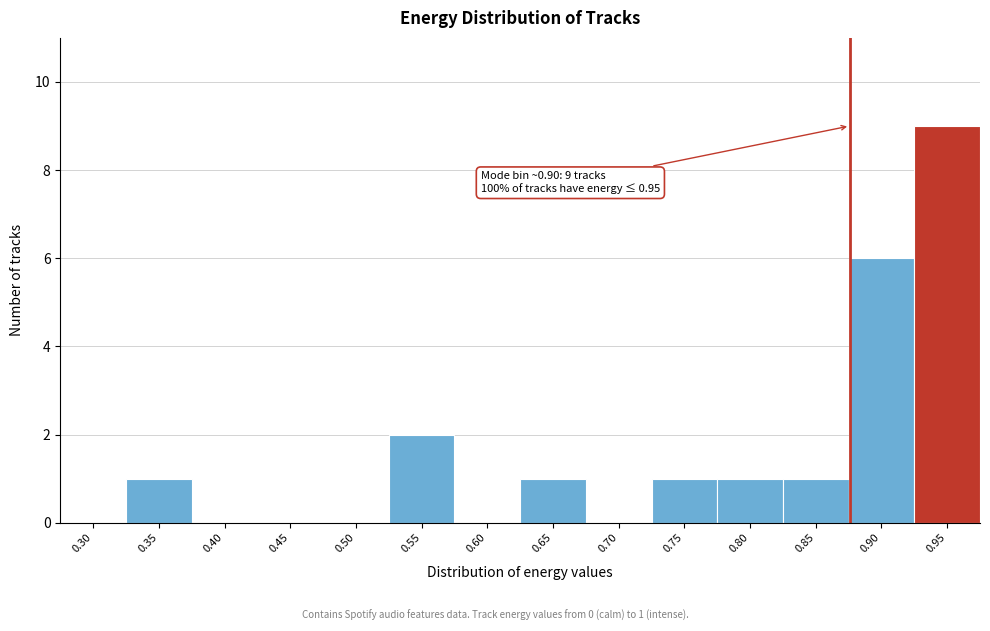

Reading left to right, list all the values displayed in this chart.

0.30=0	0.35=1	0.40=0	0.45=0	0.50=0	0.55=2	0.60=0	0.65=1	0.70=0	0.75=1	0.80=1	0.85=1	0.90=6	0.95=9